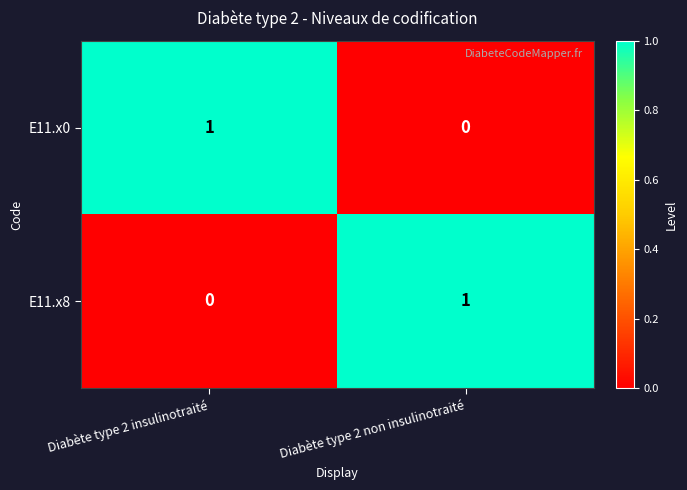

True or false: E11.x8 has a value of 2 at Diabète type 2 non insulinotraité.

False